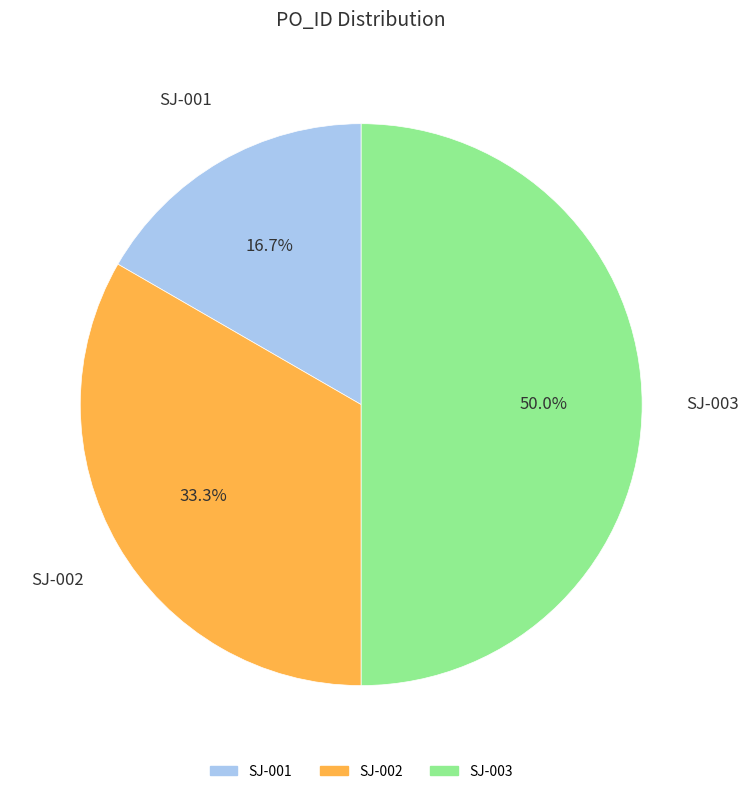

To the nearest percent, what percentage of the pie is SJ-001?

17%